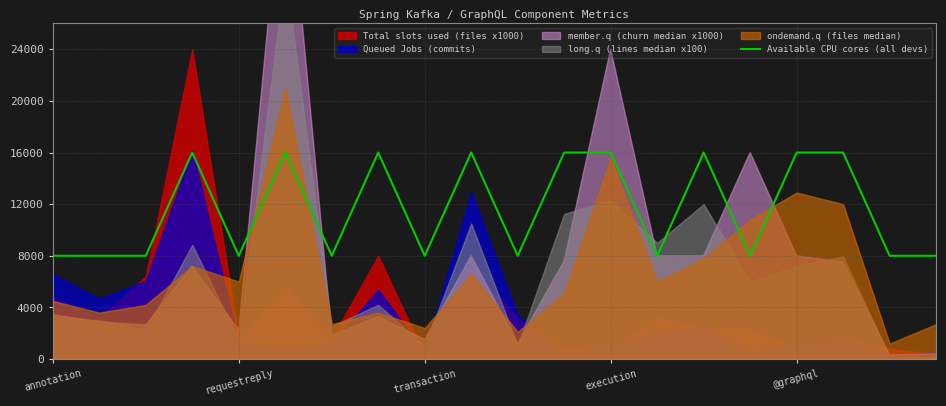

Count the number of categories in the chart.

20